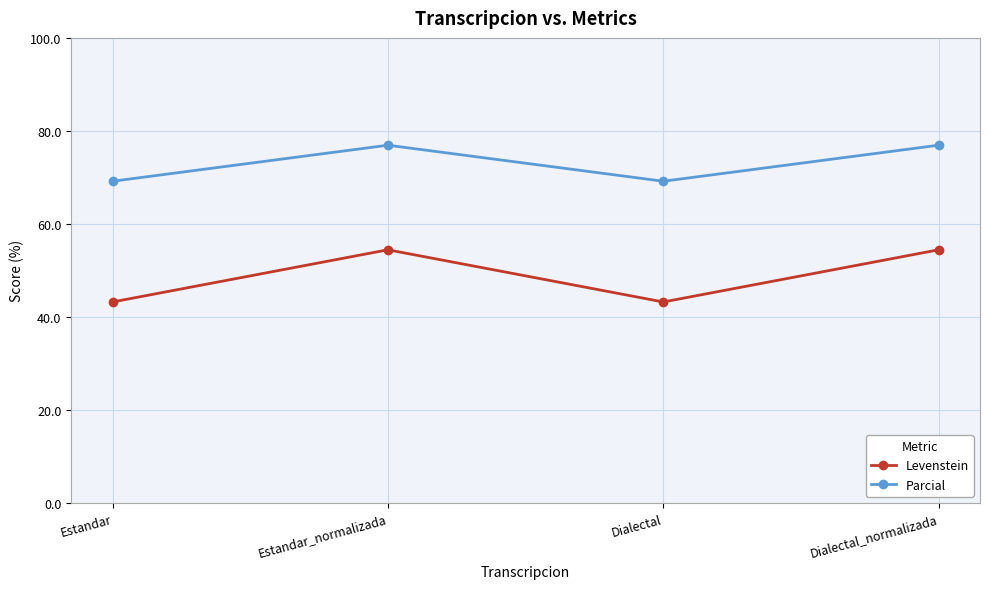

True or false: Levenstein and Parcial cross at least once.

False